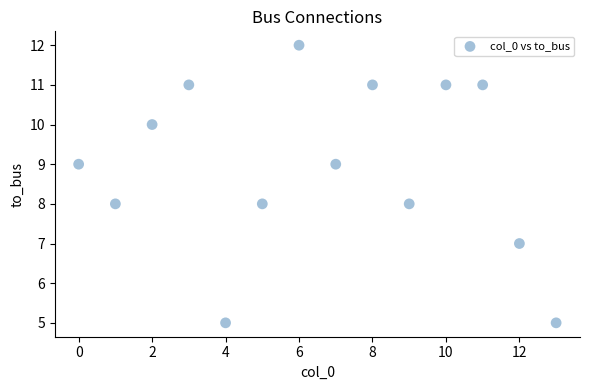

What is the range of Y values (max minus min)?

7